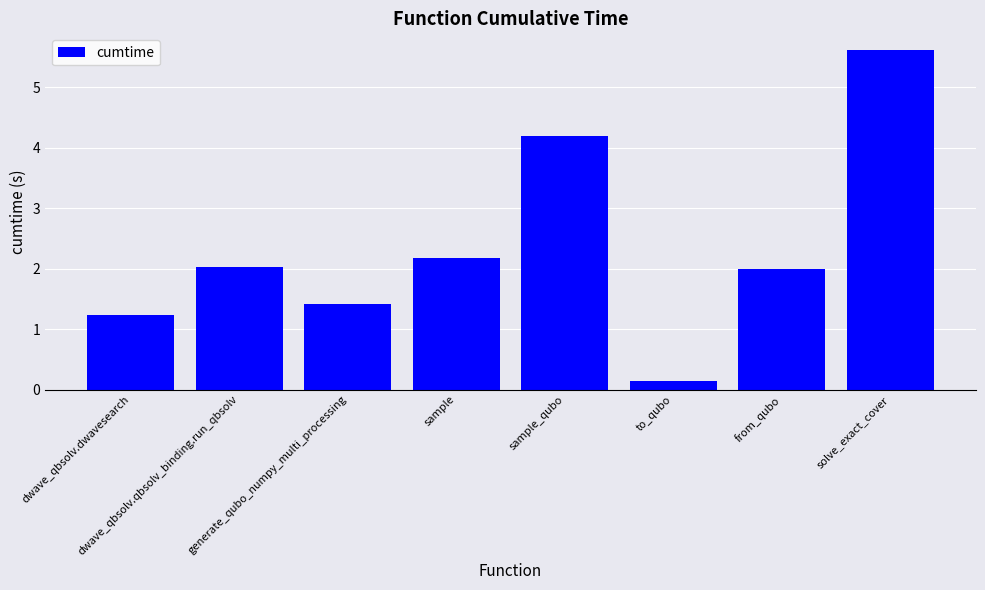

What is the value of the 2nd bar from the left?

2.0